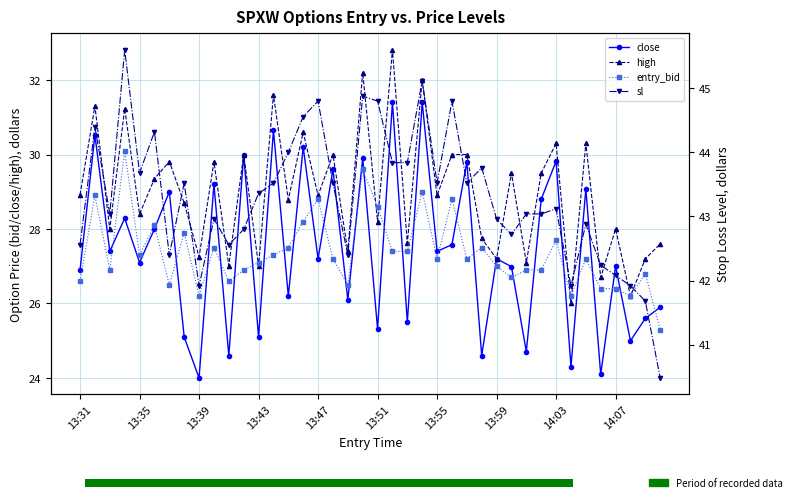

Reading left to right, what are all the values shown in this chart?

close: 26.9	30.5	27.4	28.3	27.1	28.0	29.0	25.1	24.0	29.2	24.6	30.0	25.1	30.6	26.2	30.2	27.2	29.6	26.1	29.9	25.3	31.4	25.5	31.4	27.4	27.6	29.8	24.6	27.2	27.0	24.7	28.8	29.8	24.3	29.1	24.1	27.0	25.0	25.6	25.9
high: 28.9	31.3	28.0	31.2	28.4	29.4	29.8	28.7	27.2	29.8	27.0	30.0	27.0	31.6	28.8	30.6	28.9	30.0	27.4	32.2	28.2	32.8	27.6	32.0	28.9	30.0	30.0	27.8	27.2	29.5	27.1	29.5	30.3	26.0	30.3	26.7	28.0	26.2	27.2	27.6
entry_bid: 26.6	28.9	26.9	30.1	27.3	28.1	26.5	27.9	26.2	27.5	26.6	26.9	27.1	27.3	27.5	28.2	28.8	27.2	26.5	29.6	28.6	27.4	27.4	29.0	27.2	28.8	27.2	27.5	27.0	26.7	26.9	26.9	27.7	26.2	27.2	26.4	26.4	26.2	26.8	25.3
sl: 42.6	44.4	43.0	45.6	43.7	44.3	42.4	43.5	41.9	43.0	42.6	42.8	43.4	43.5	44.0	44.6	44.8	43.5	42.4	44.9	44.8	43.8	43.8	45.1	43.5	44.8	43.5	43.8	43.0	42.7	43.0	43.0	43.1	41.9	42.9	42.2	42.1	41.9	41.7	40.5